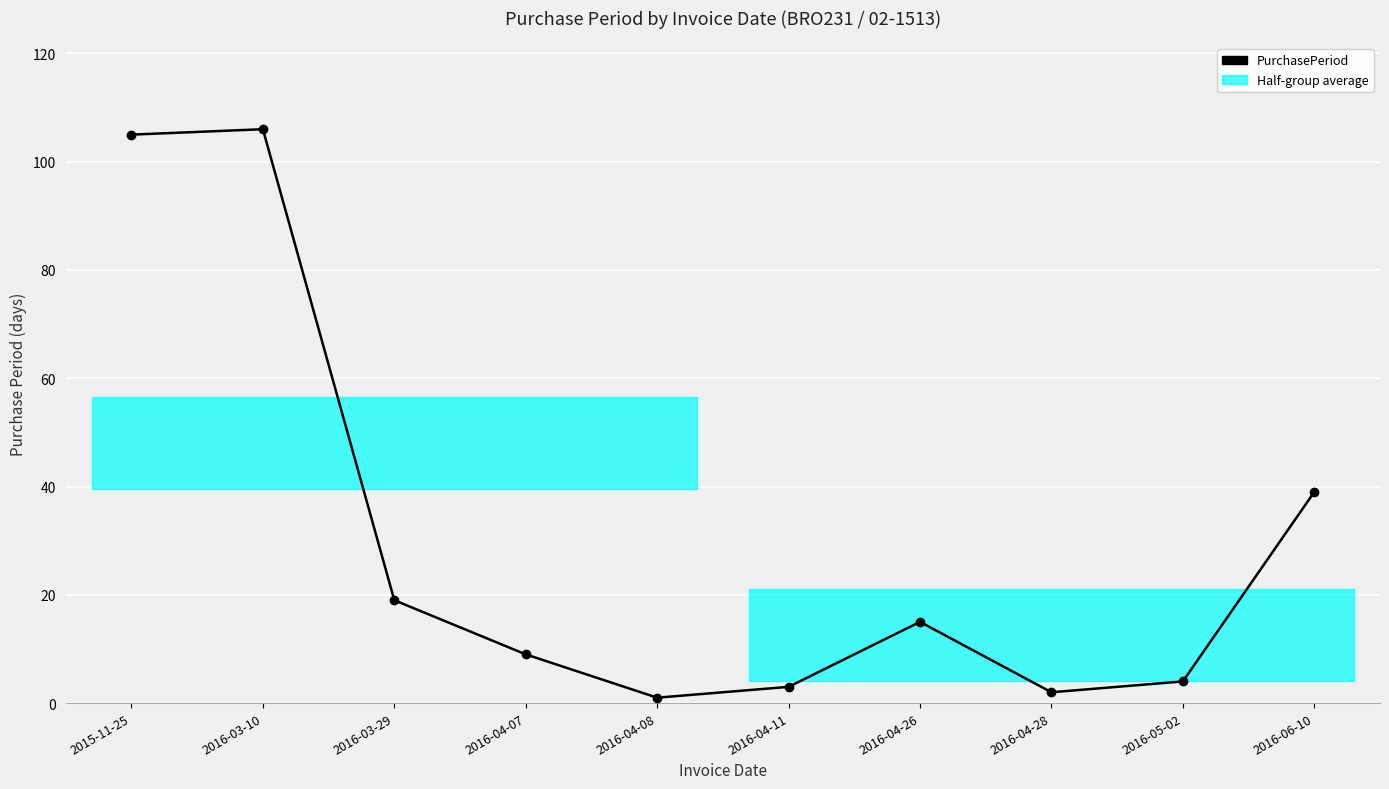

Reading right to left, list all the values displayed in this chart.

2016-06-10=39	2016-05-02=4	2016-04-28=2	2016-04-26=15	2016-04-11=3	2016-04-08=1	2016-04-07=9	2016-03-29=19	2016-03-10=106	2015-11-25=105